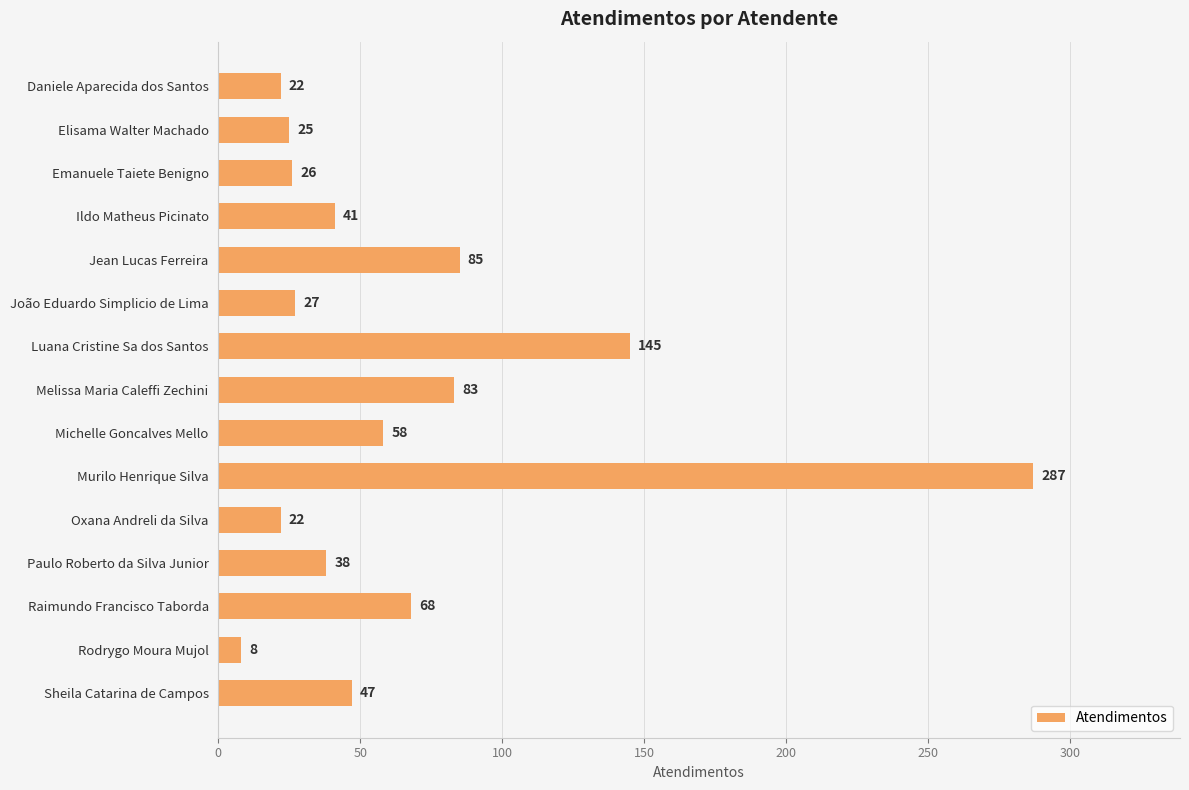

The chart shows a value of 22 at Oxana Andreli da Silva. True or false?

True